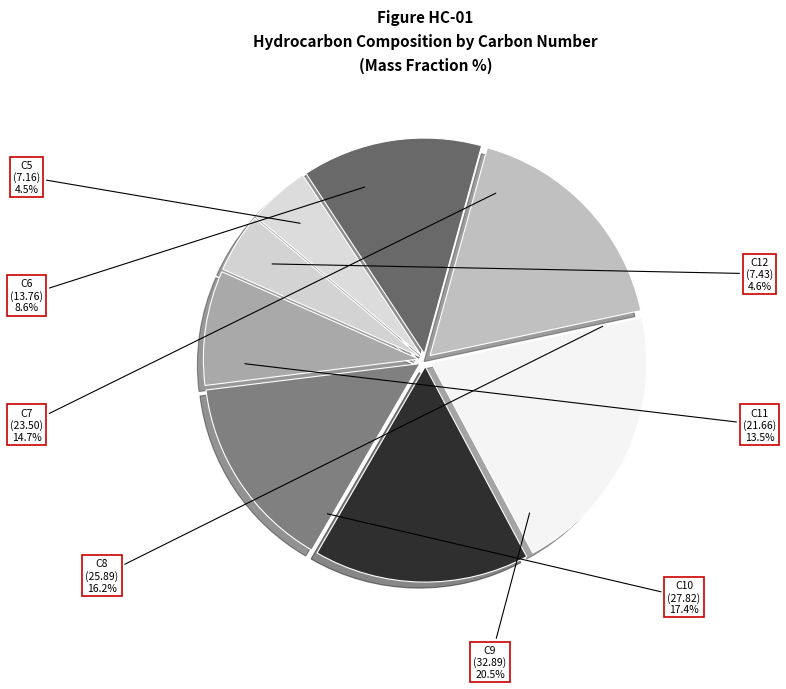

Which category has the smallest portion of the pie?

C5